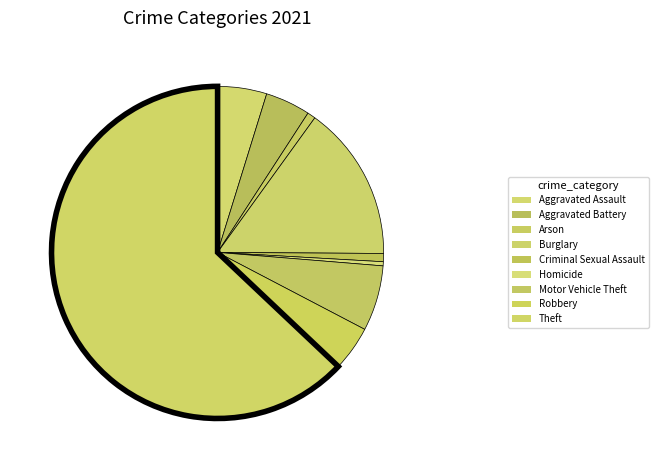

Rank the categories by value from lowest to highest.

Homicide, Arson, Criminal Sexual Assault, Aggravated Battery, Robbery, Aggravated Assault, Motor Vehicle Theft, Burglary, Theft